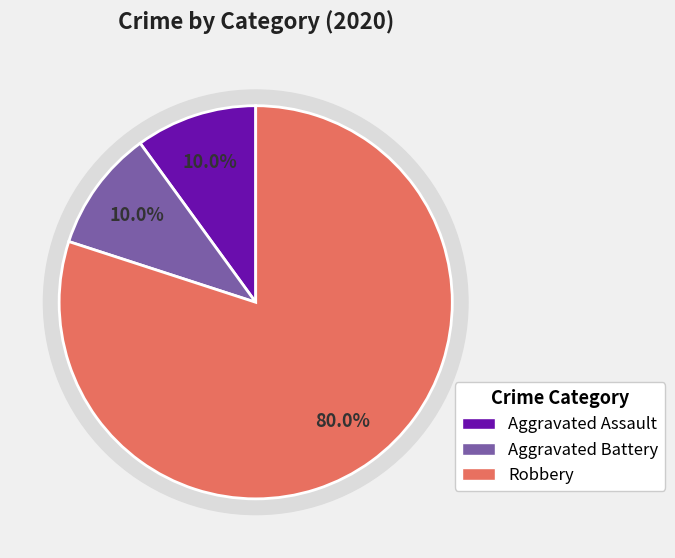

Count the number of slices in the pie.

4